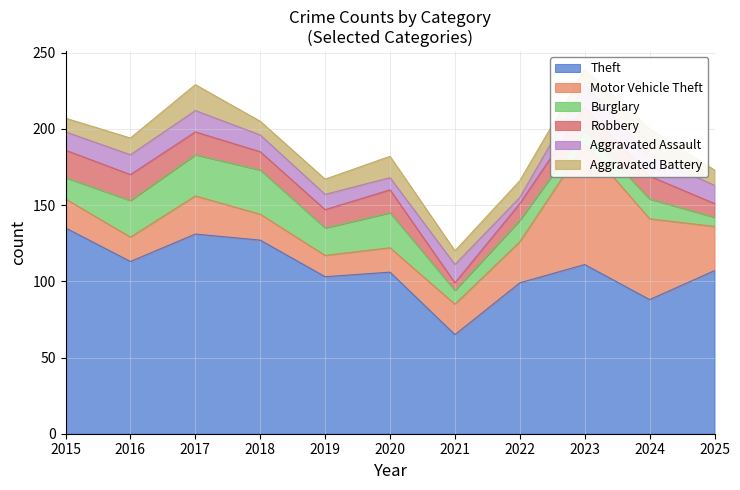

What is the average value of the Aggravated Assault series?

11